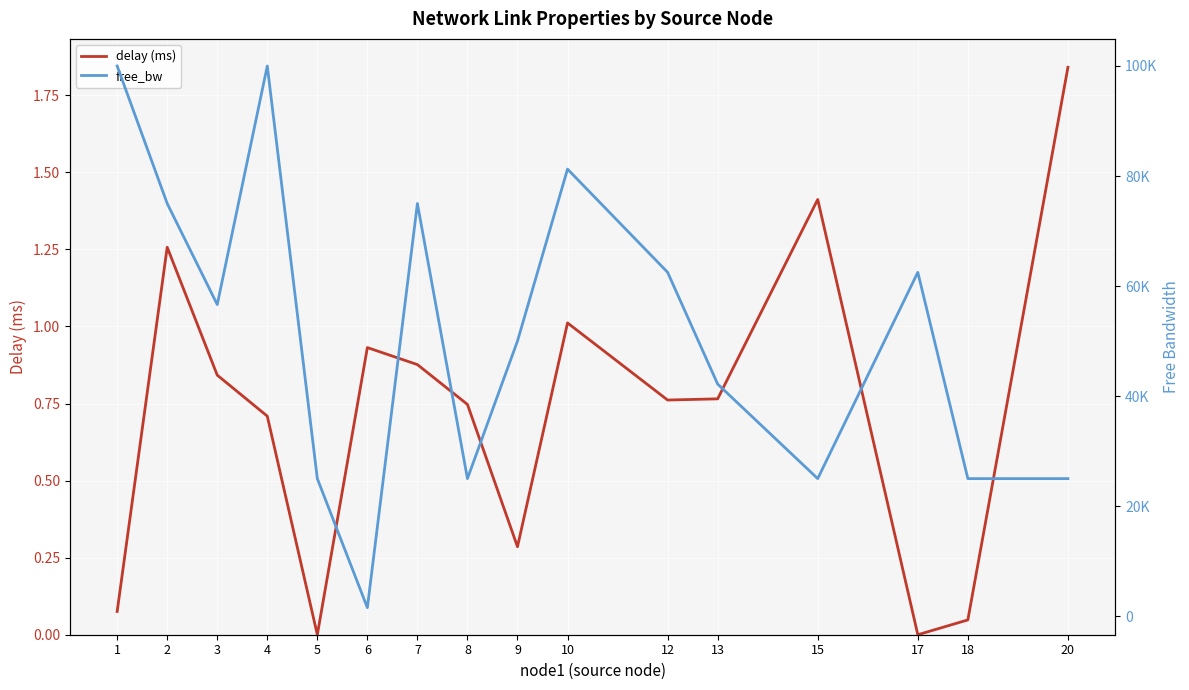

Is it true that delay (ms) equals 0.2 at 8?

False